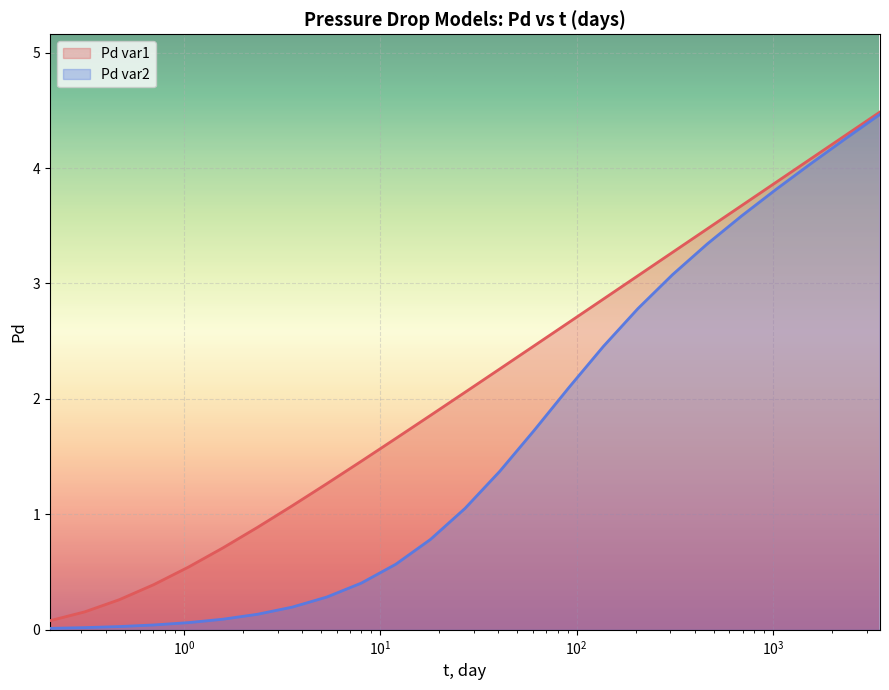

What is the difference between the Pd var1 values at 91.22789382934569 and 692.7618187665938?

1.0